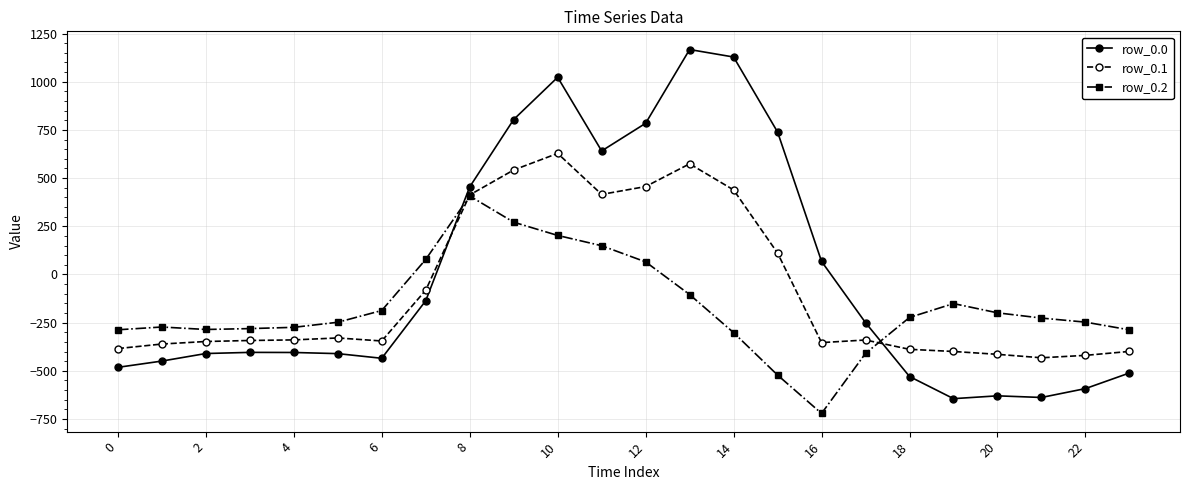

How many times do row_0.2 and row_0.0 cross each other?

2